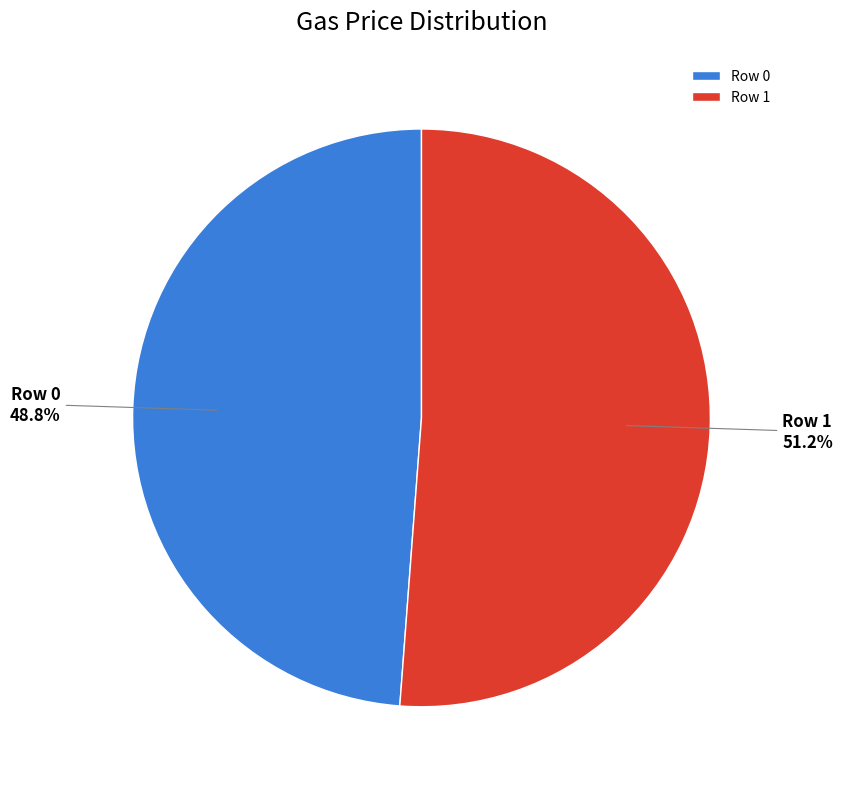

Is it true that Row 1 is 59% of the pie?

False